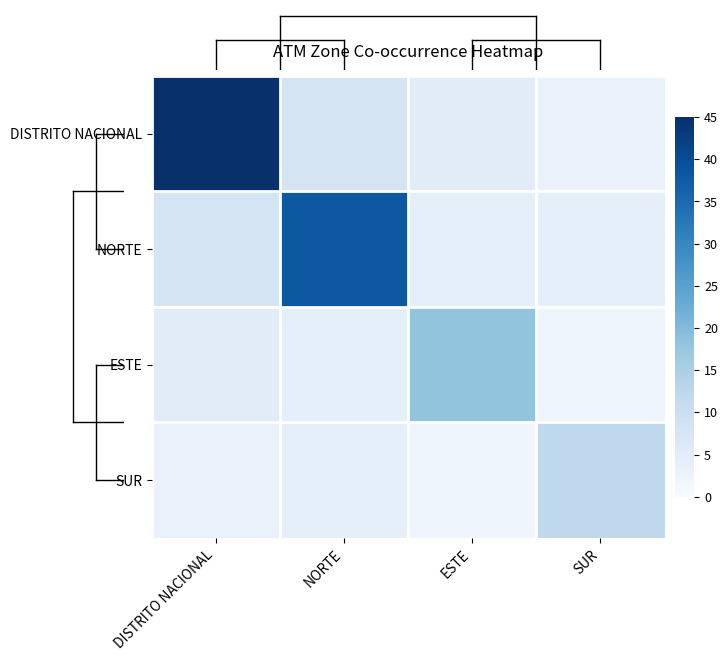

How many data points does each series have?

4